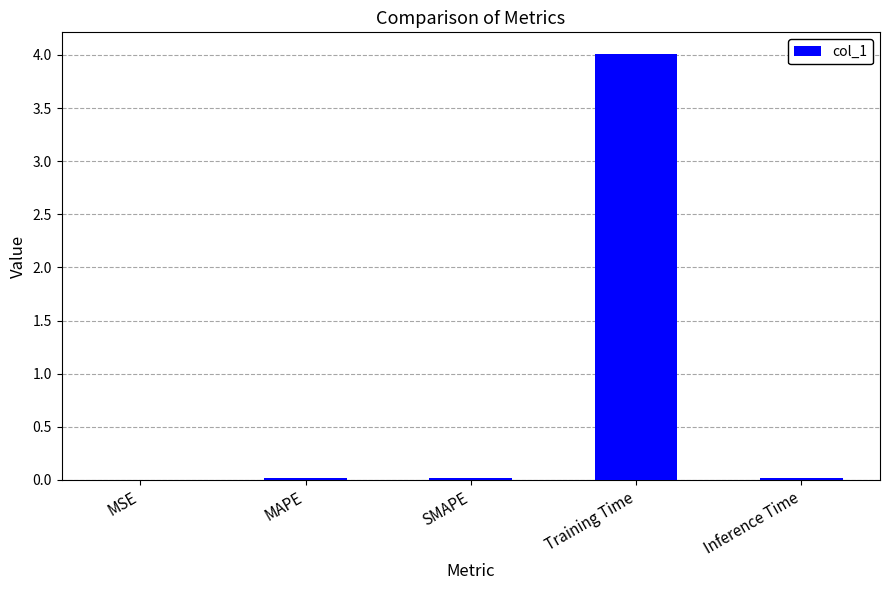

Which has a higher value, Training Time or Inference Time?

Training Time